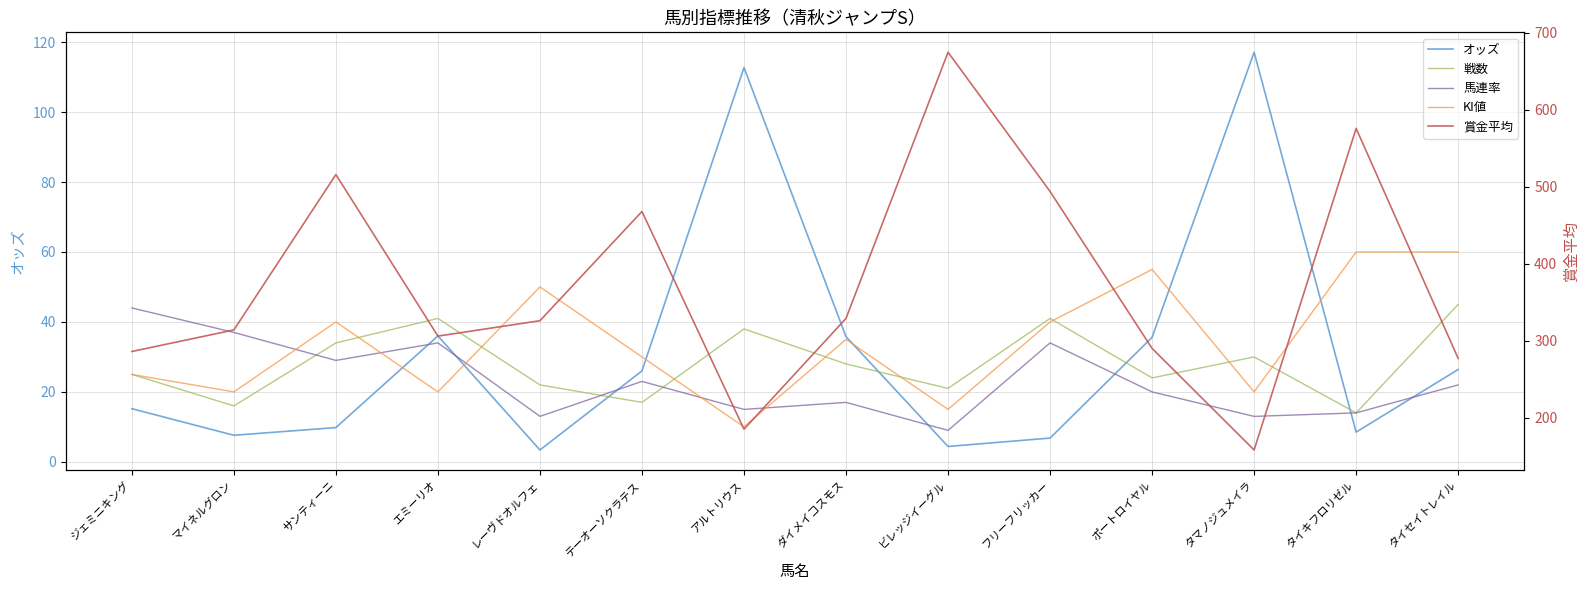

At which label is 賞金平均 closest to 416?

テーオーソクラテス